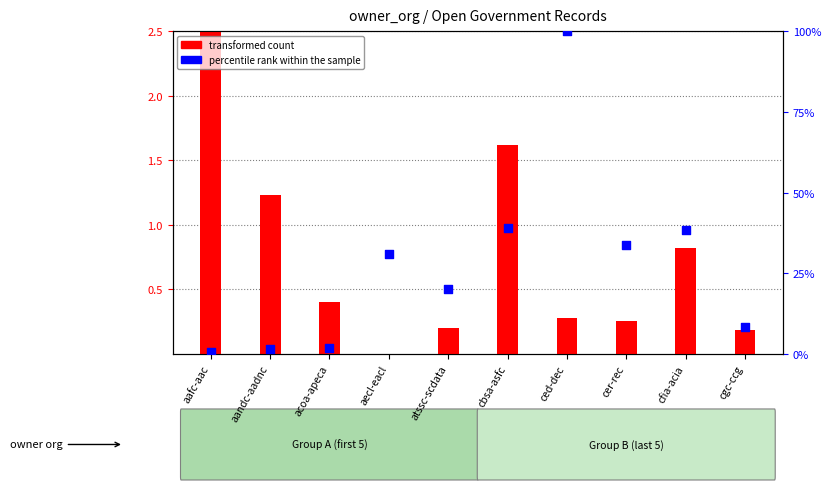

Which series reaches the minimum Y coordinate?

transformed count